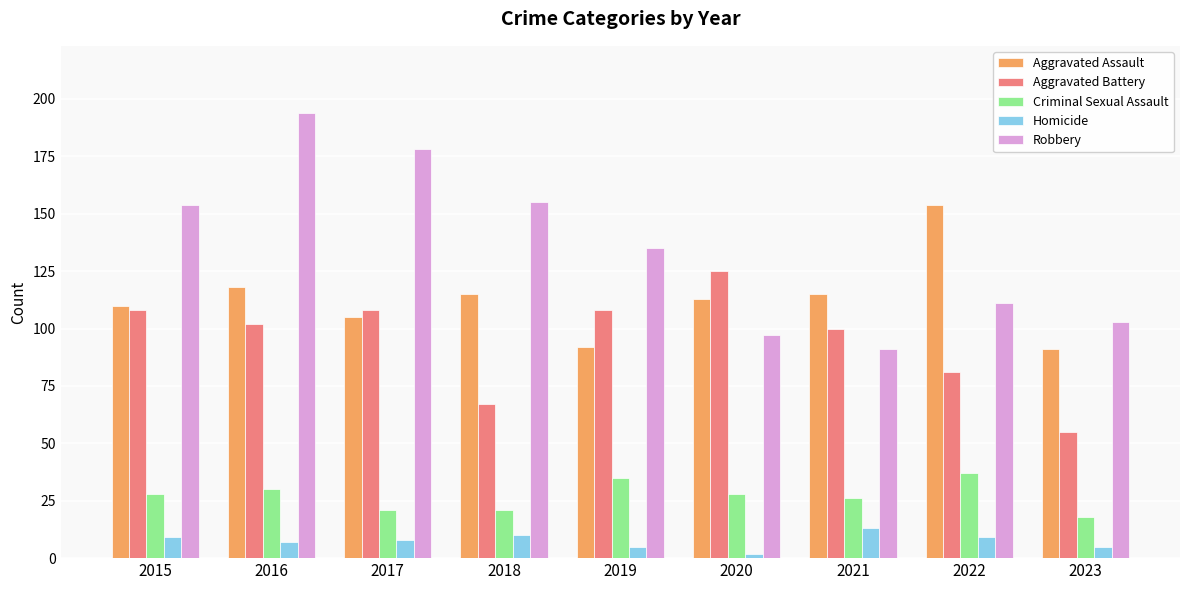

Which category has the highest value across all series?

2016